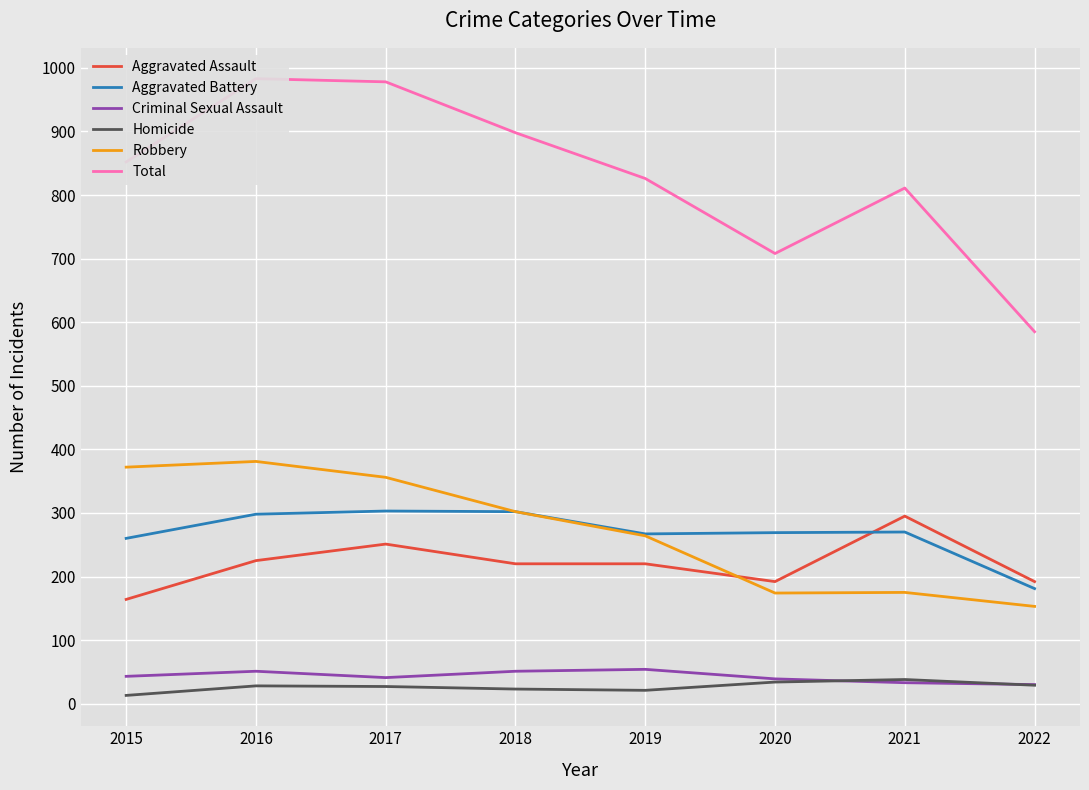

Is the value of Aggravated Assault at 2020 greater than the value of Homicide at 2018?

Yes